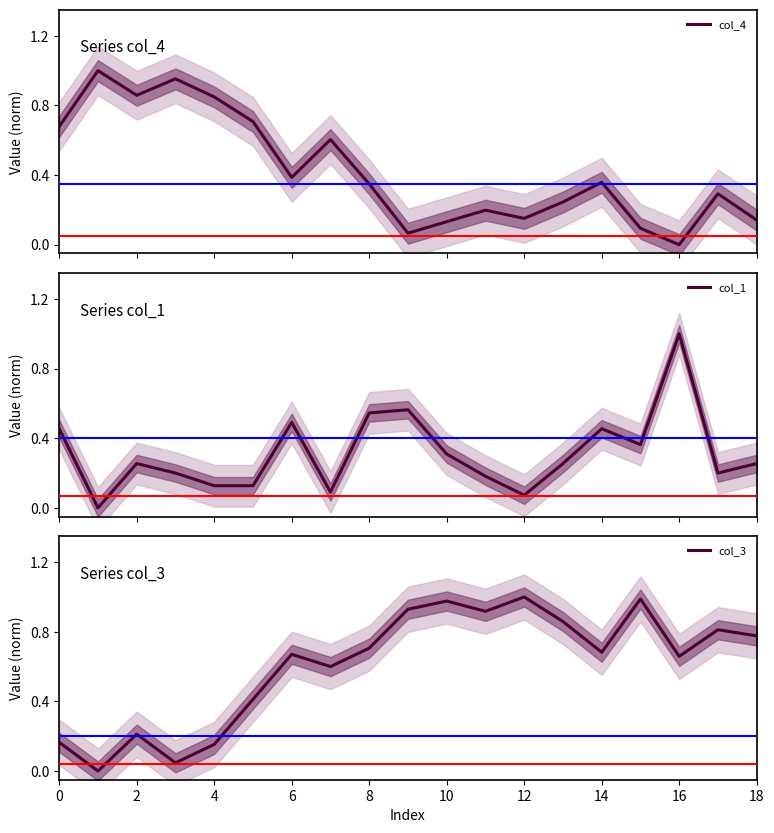

How many lines are shown in the chart?

3